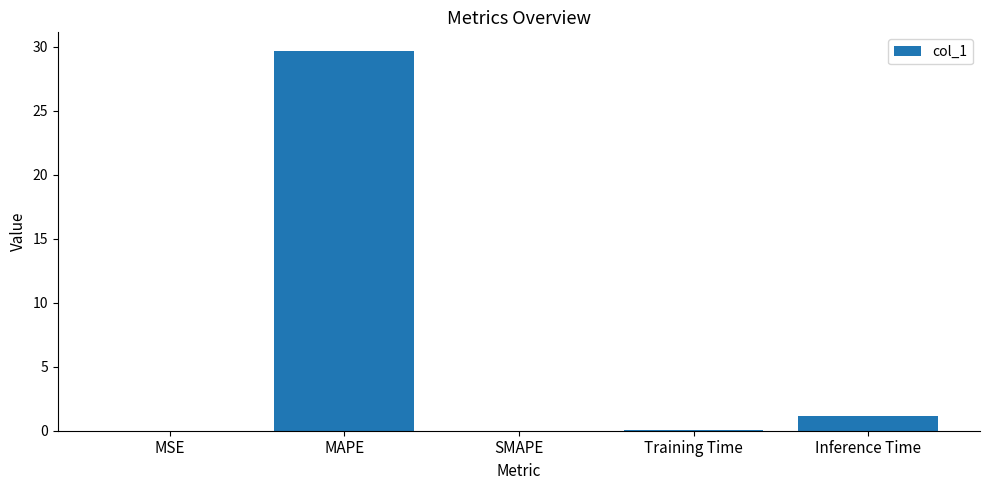

What is the maximum value shown in the chart?

29.7